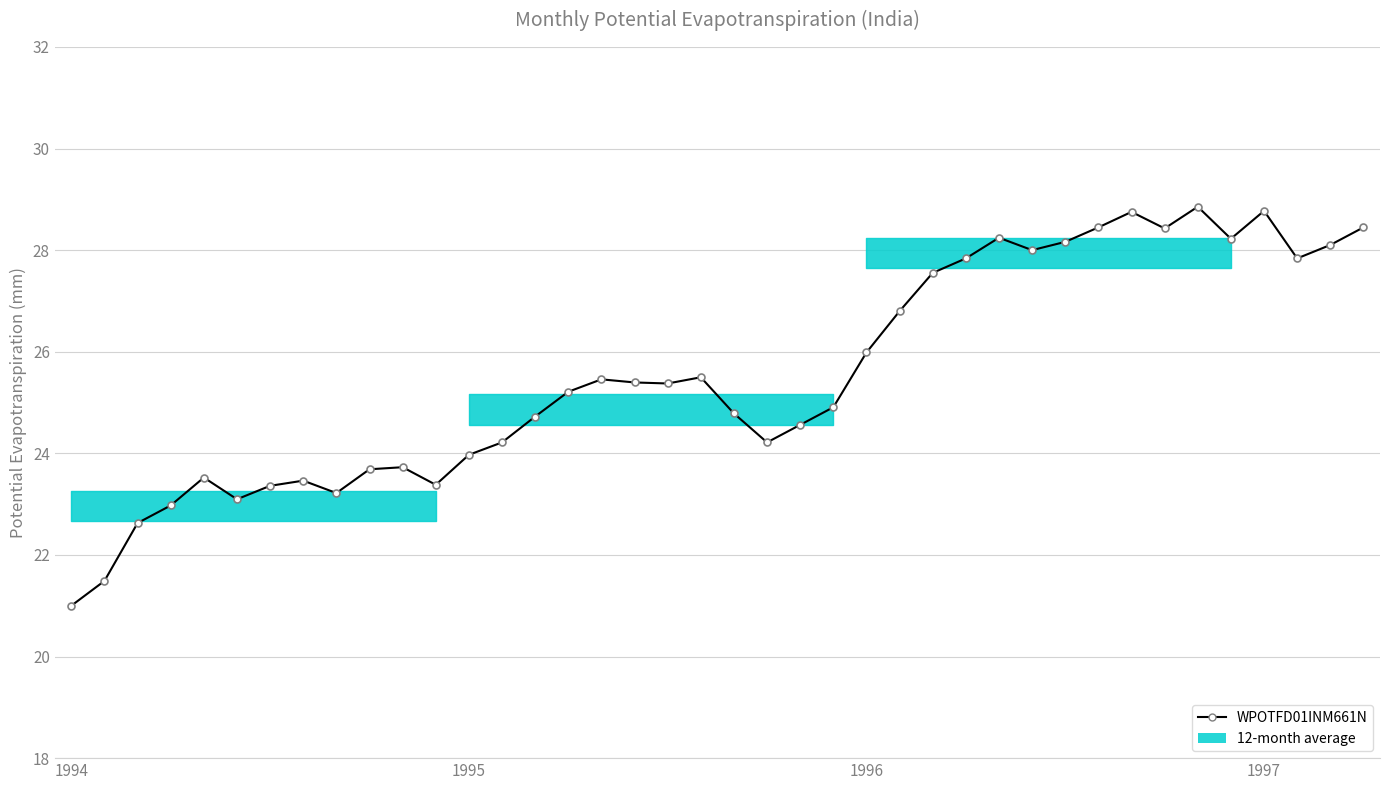

What is the sum of the values at 16 and 1994?

46.5